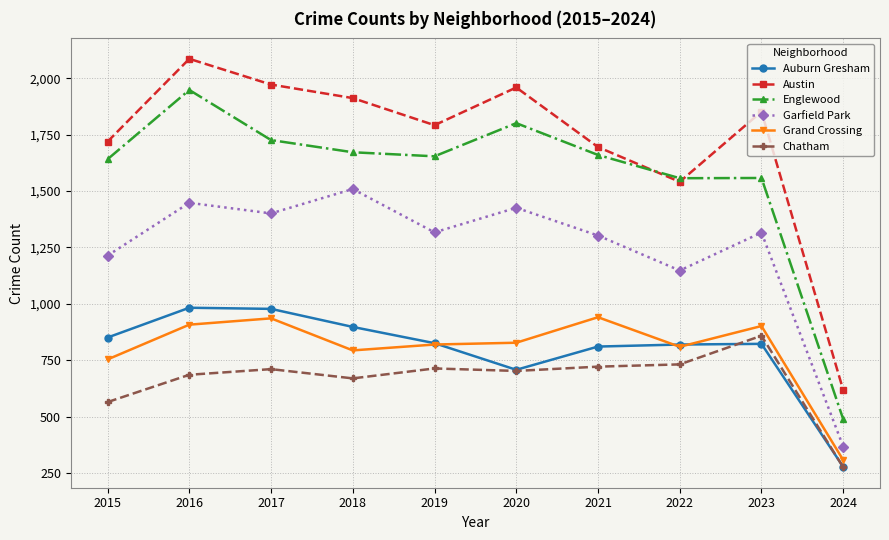

At how many categories does at least one series exceed 2052?

1